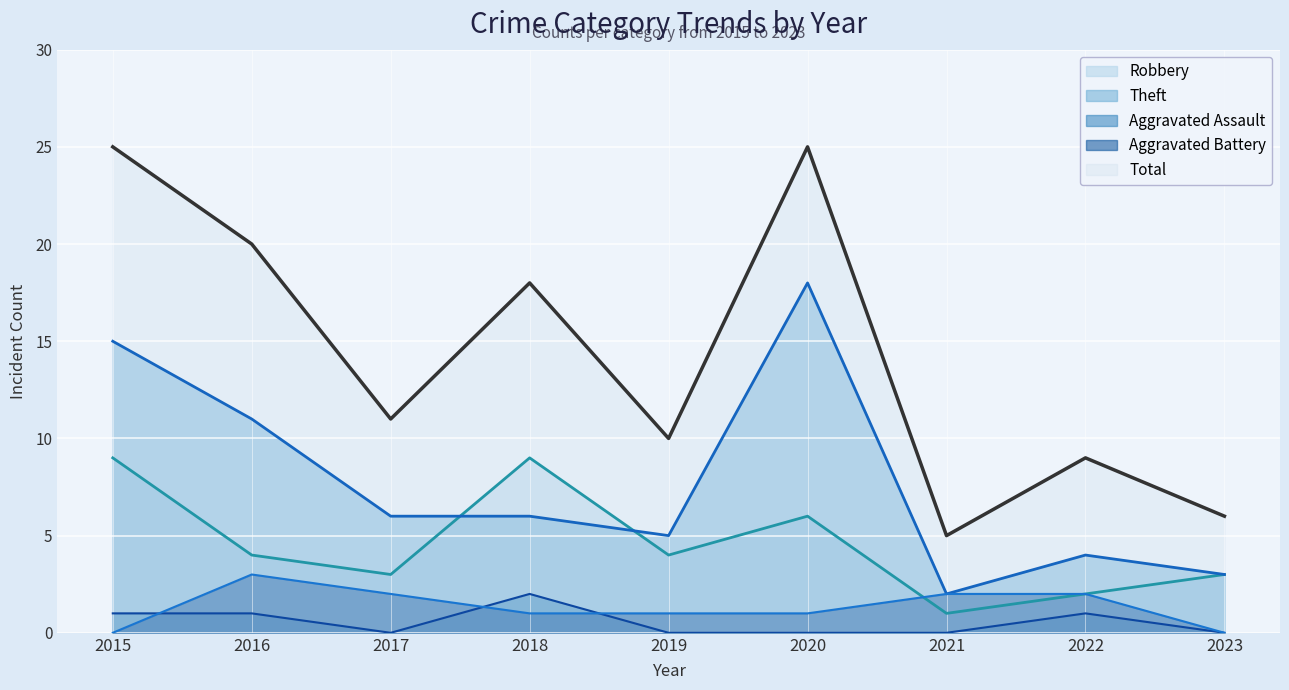

List the labels in order of Robbery value, smallest first.

2021, 2022, 2017, 2023, 2016, 2019, 2020, 2015, 2018